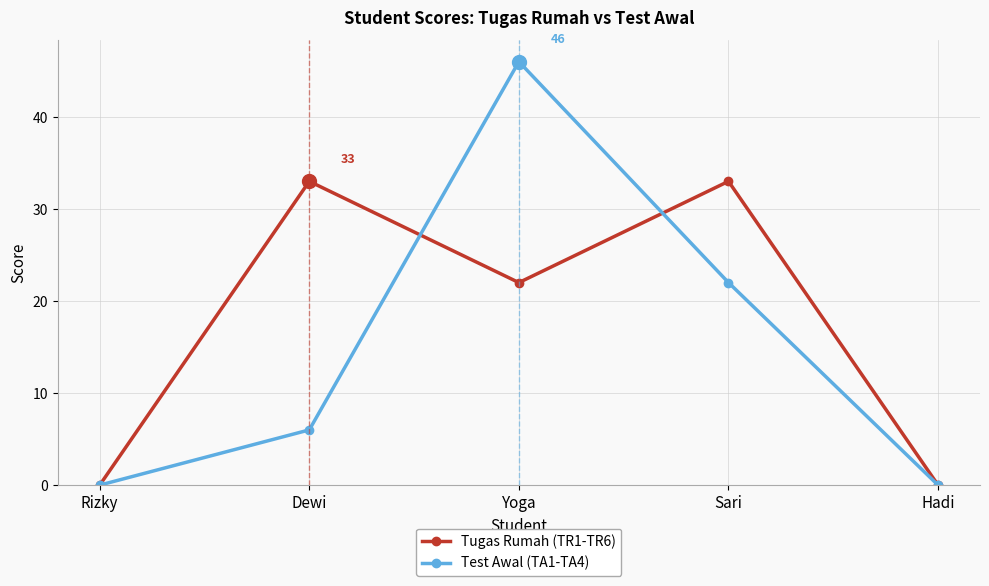

Reading left to right, list all the values displayed in this chart.

Tugas Rumah (TR1-TR6): 0	33	22	33	0
Test Awal (TA1-TA4): 0	6	46	22	0